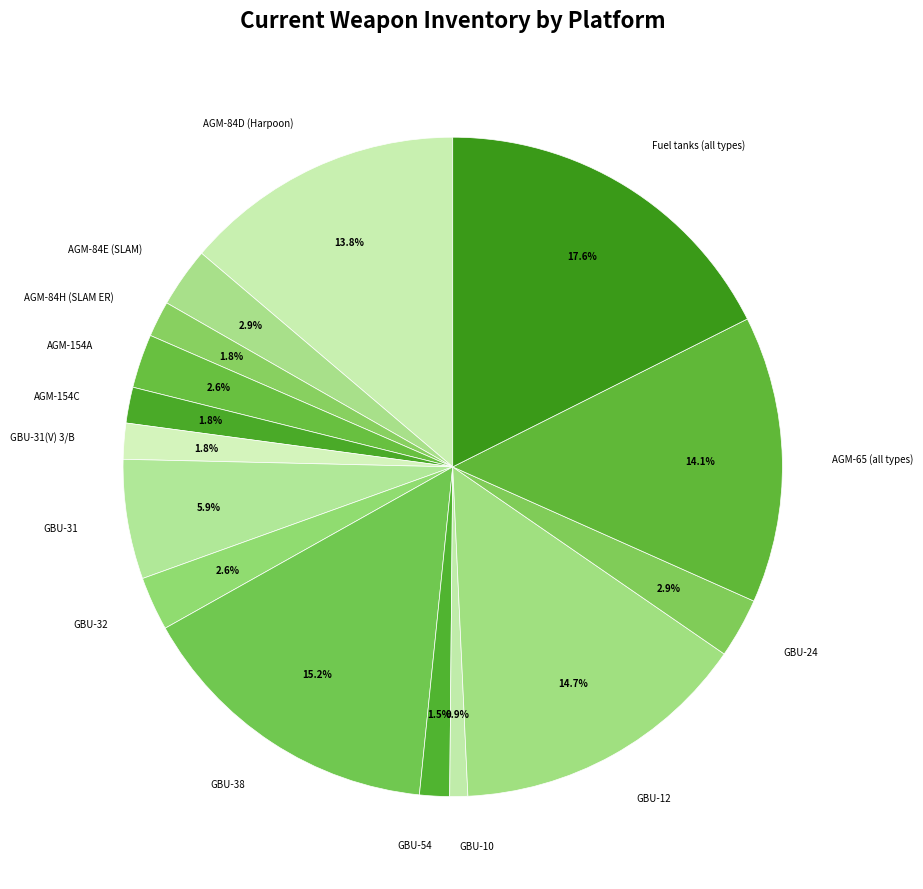

What is the ratio of the value at AGM-84H (SLAM ER) to the value at AGM-154A?

0.7